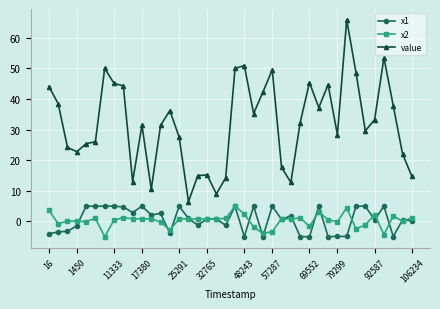

Which series has the largest range (max minus min)?

value